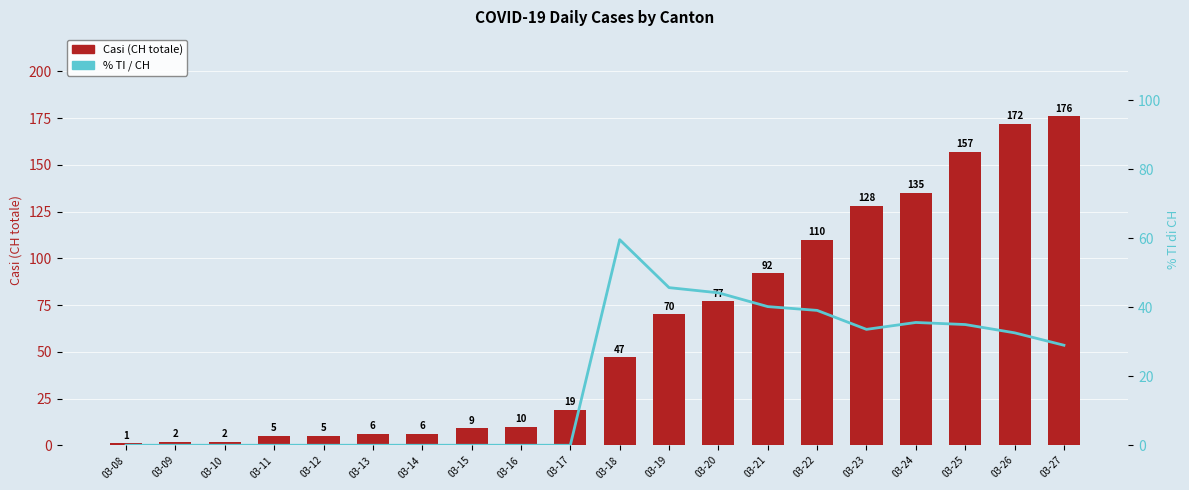

Where is Casi (CH totale) nearest to the value 88?

03-21